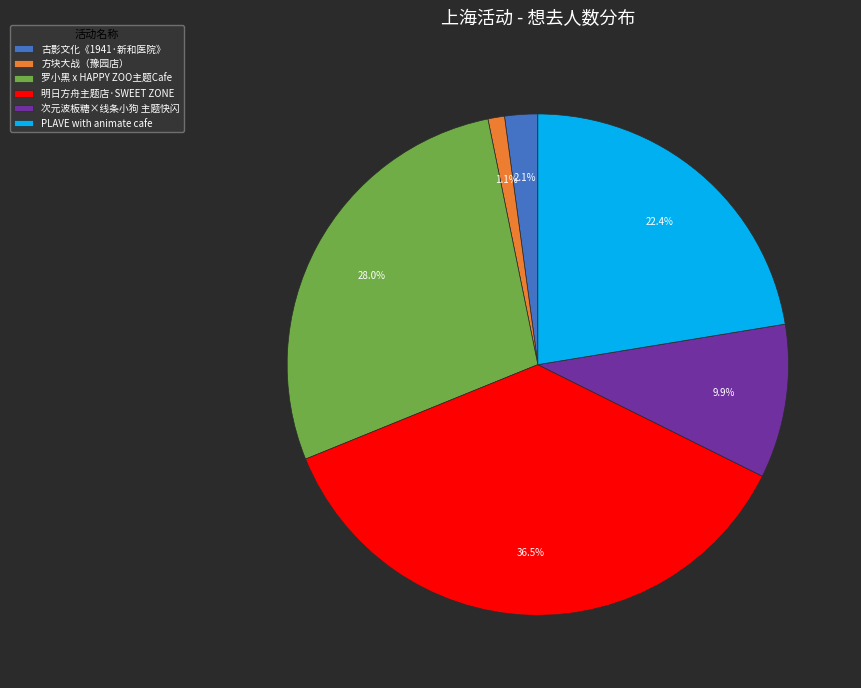

Which category has the biggest portion of the pie?

明日方舟主题店·SWEET ZONE